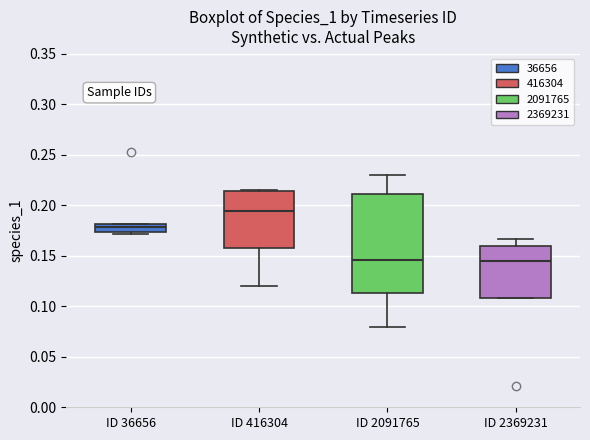

Comparing the boxes themselves (not the whiskers), which one is the tallest?

ID 2091765